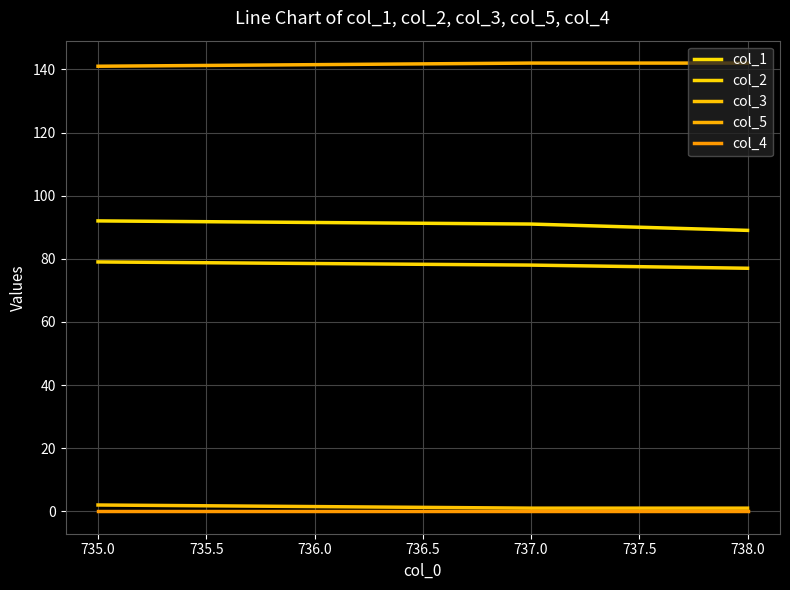

What is the spread (max minus min) of values at 735.0?

141